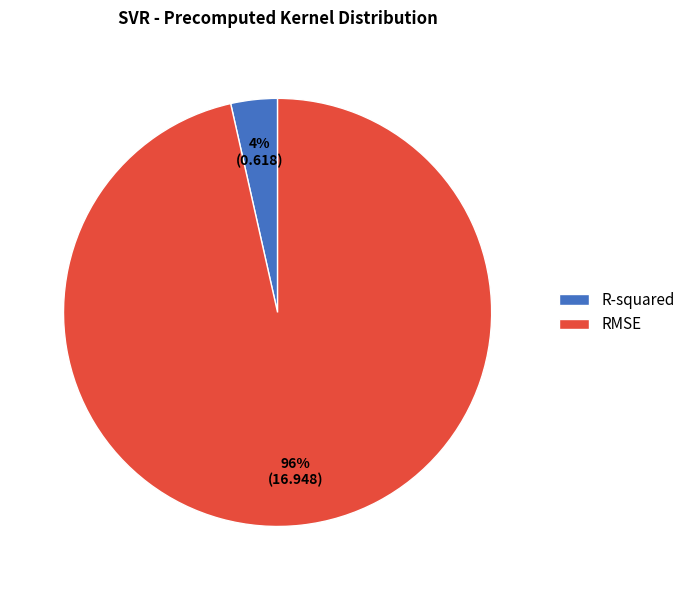

What percentage is the R-squared slice, to the nearest percent?

4%